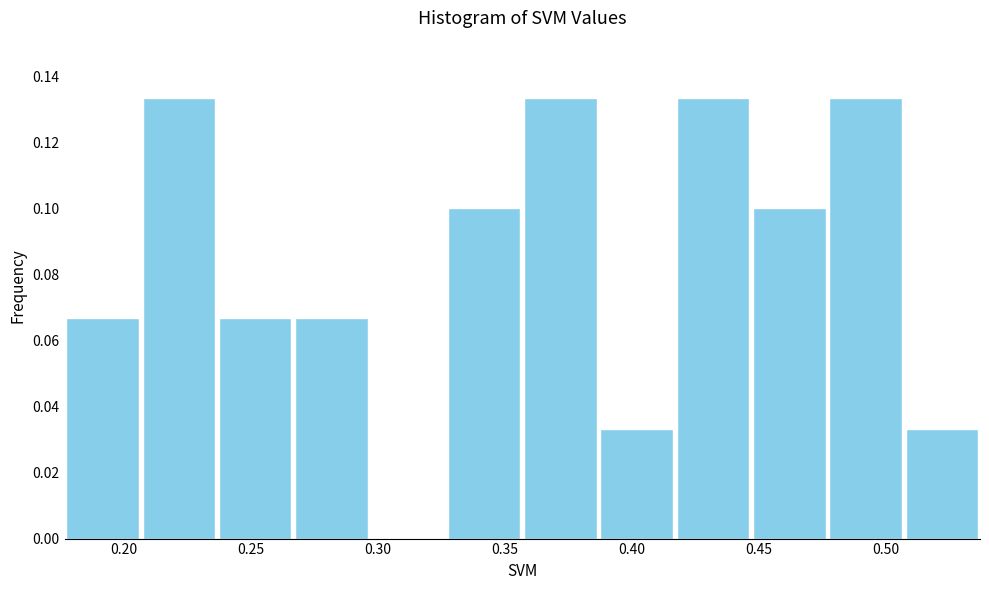

What is the height of the bar covering 0.415 to 0.445 on the x-axis? Neither the bar edges nor the heights are printed on the chart, so give them approximately, as read against the axes.

0.134